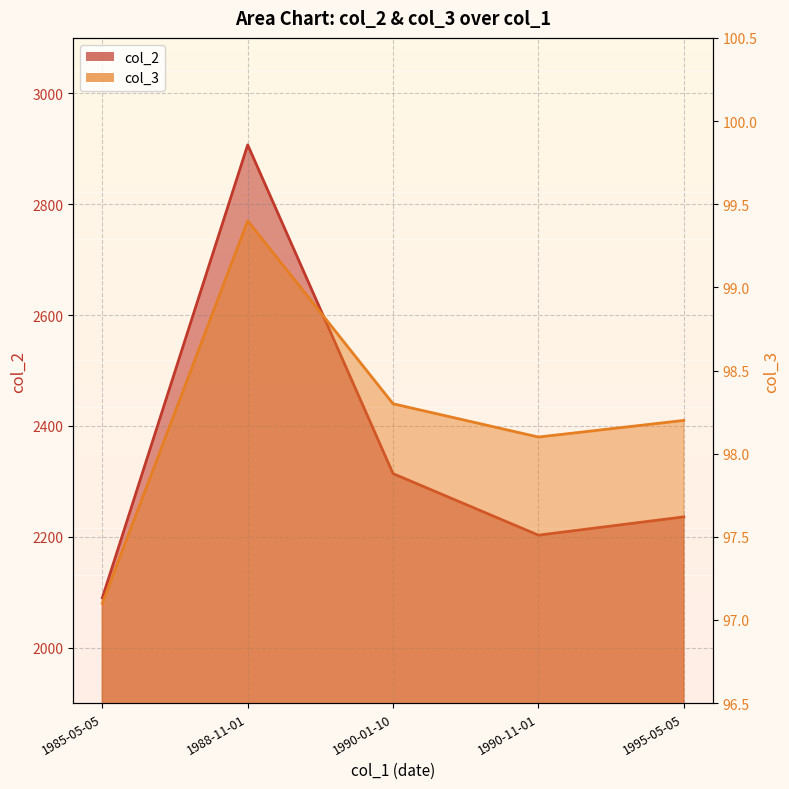

The col_2 series shows 1102.3 at 1995-05-05. True or false?

False